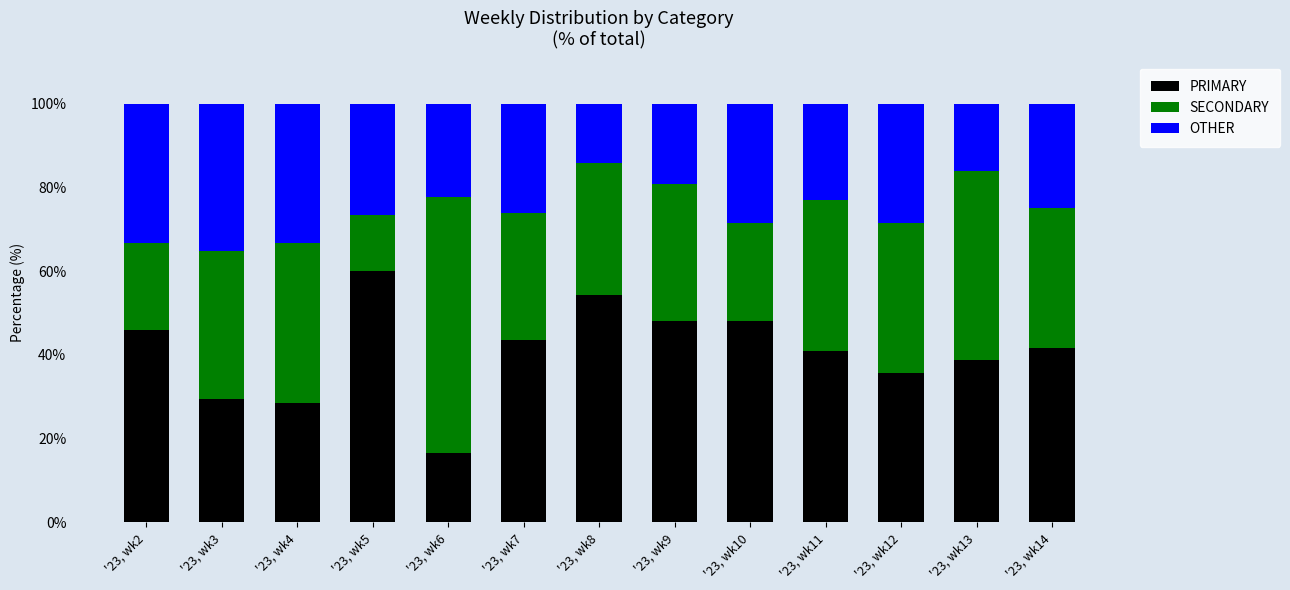

True or false: PRIMARY has a value of 60.0 at '23, wk5.

True